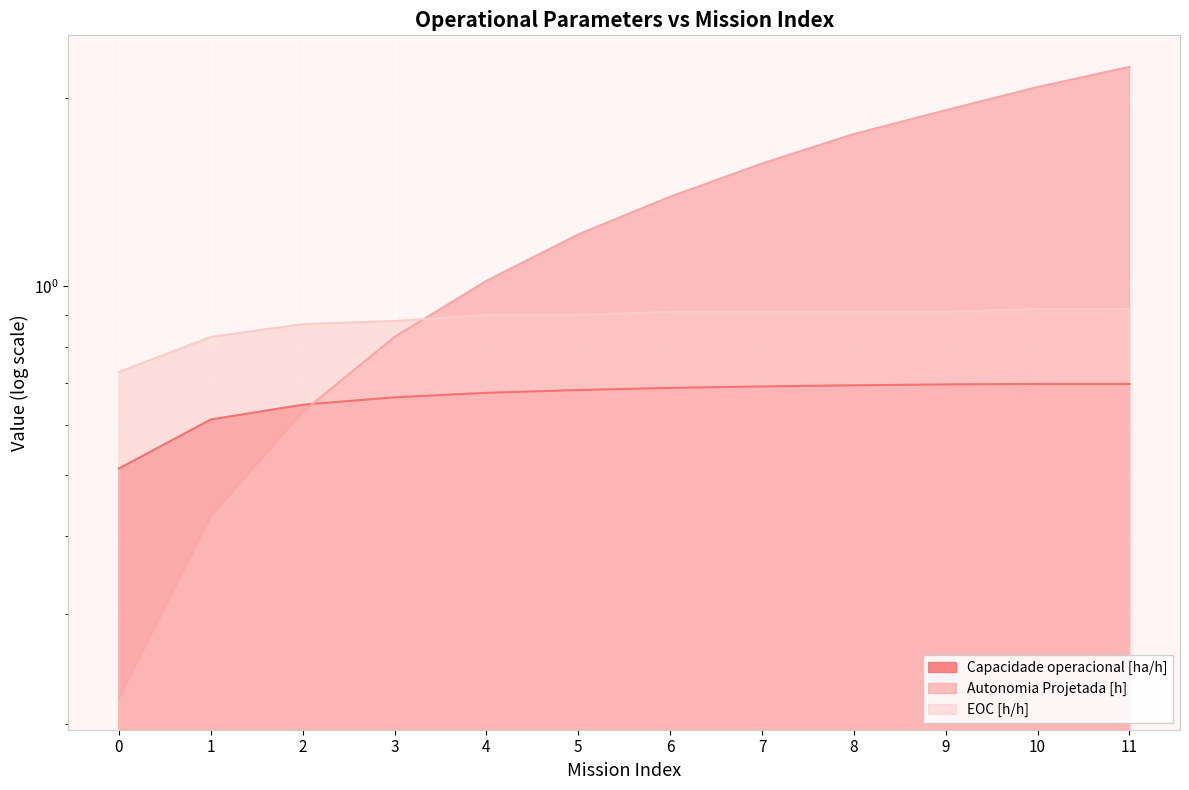

List the series in order of their peak value, highest first.

Autonomia Projetada [h], EOC [h/h], Capacidade operacional [ha/h]